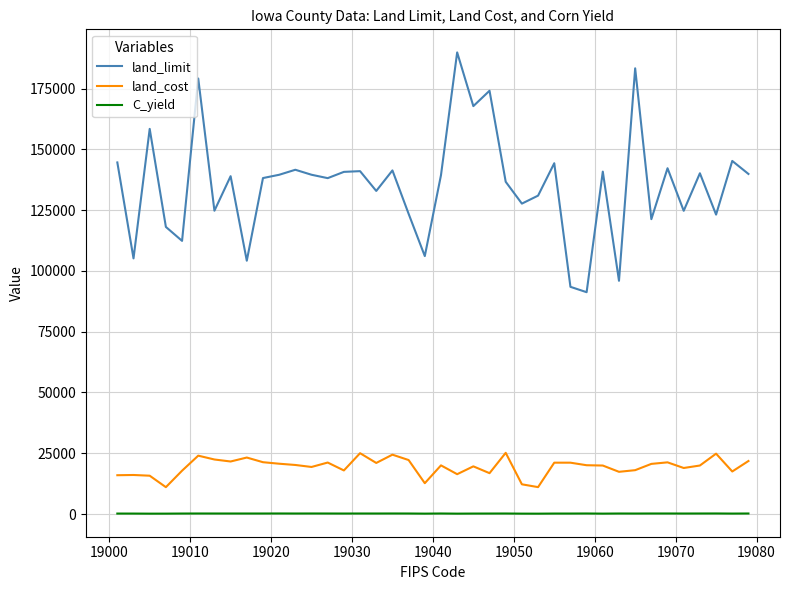

True or false: land_limit and C_yield cross at least once.

False